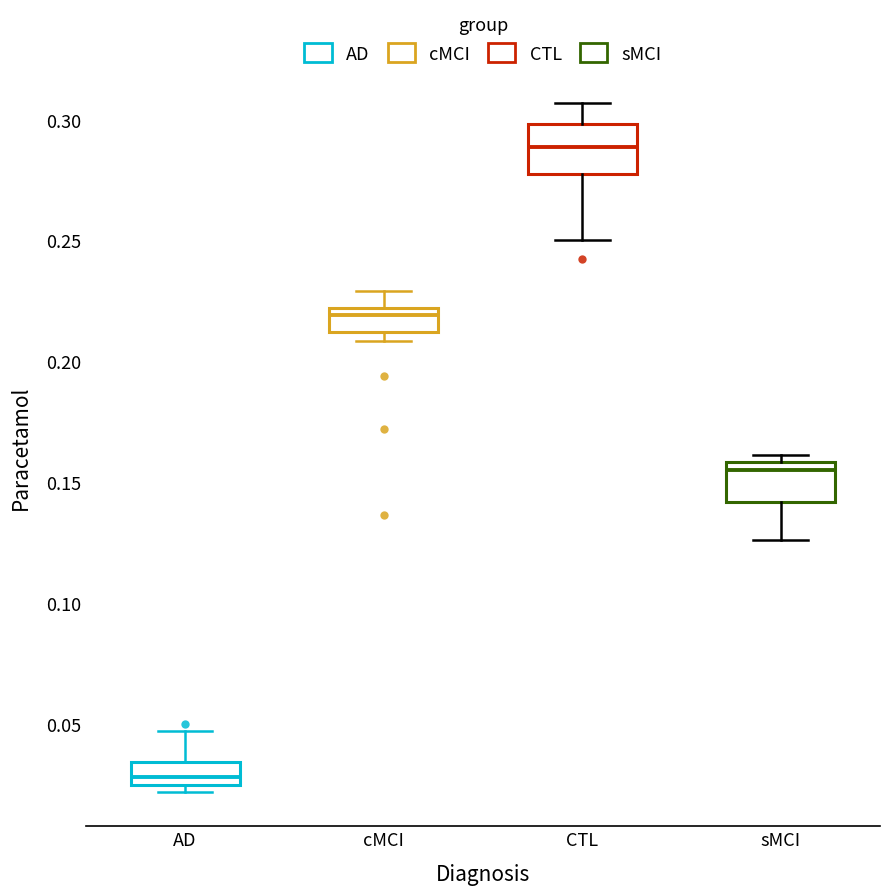

Reading left to right, read every box against the y-axis: the position of its median line, the range the box covers, and the ends of its whiskers. The values are not printed on the chart, so give them approximately, as read against the axis.

AD: median 0.030, box 0.025 to 0.035, whiskers 0.020 to 0.045
cMCI: median 0.220 (just below the box's upper edge), box 0.210 to 0.220, whiskers 0.210 (just below the box's lower edge) to 0.230
CTL: median 0.290, box 0.275 to 0.300, whiskers 0.250 to 0.305
sMCI: median 0.155, box 0.140 to 0.160, whiskers 0.125 to 0.160 (just above the box's upper edge)